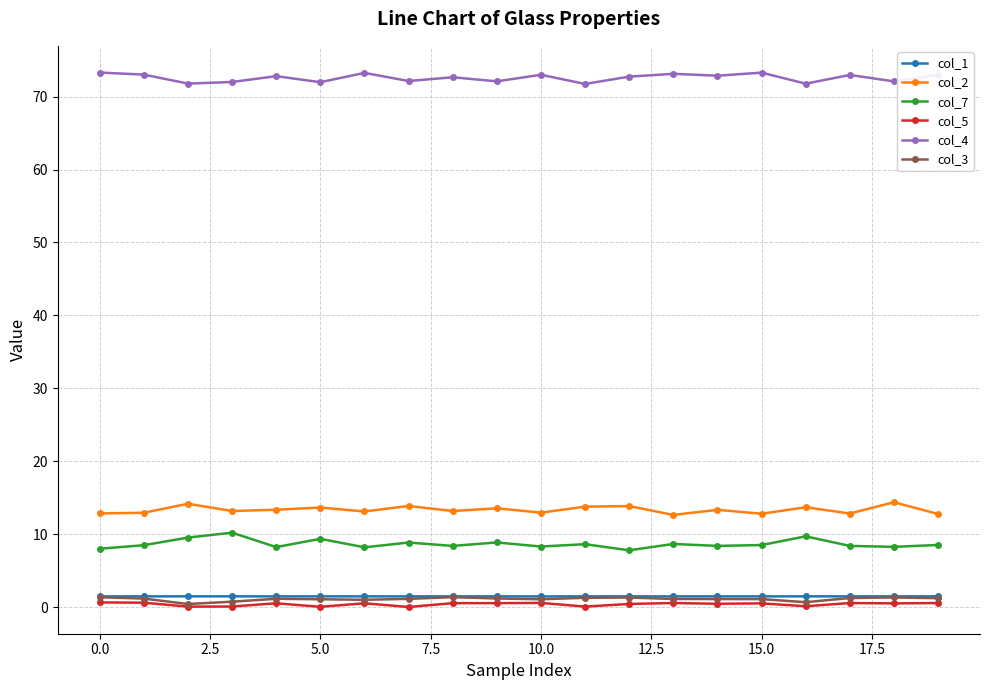

True or false: col_5 and col_2 intersect in this chart.

False